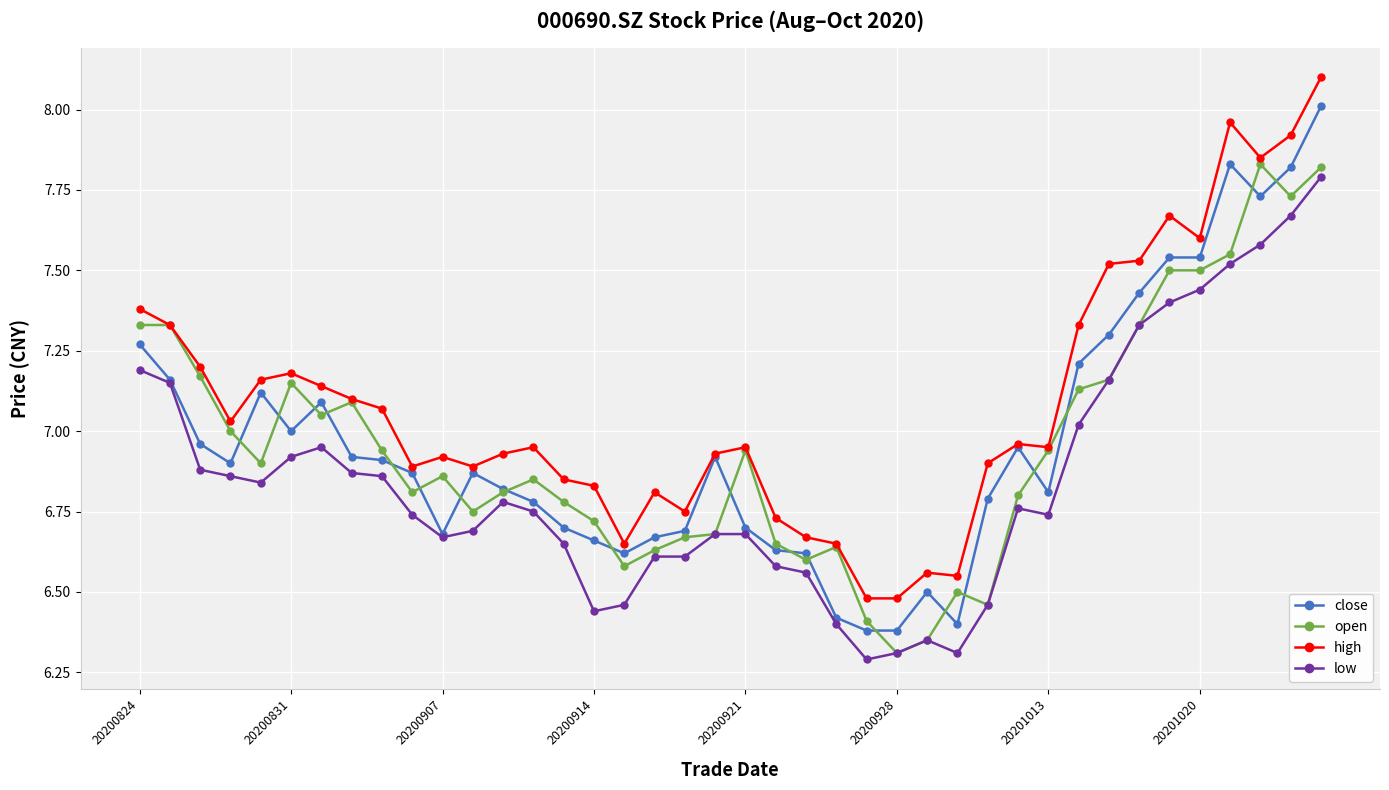

Which series has the largest range (max minus min)?

close